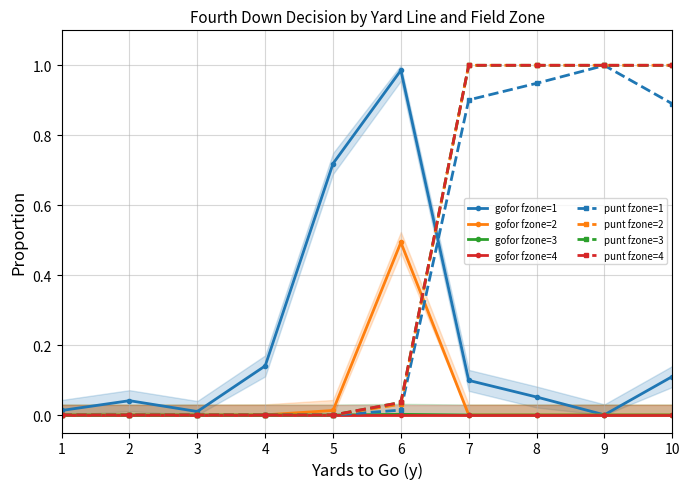

After their last crossing, which series has the higher values: punt or gofor?

punt